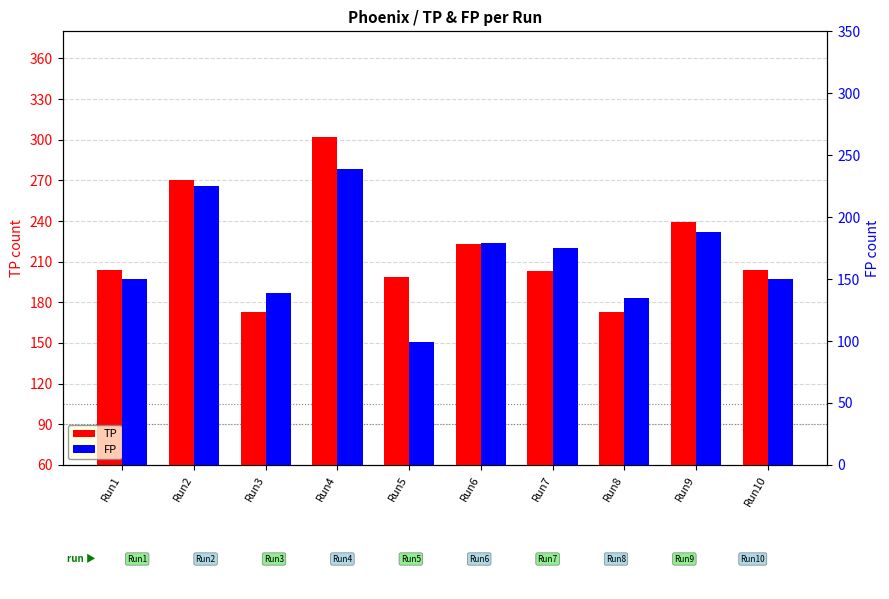

What is the total value across all series at Run7?

378